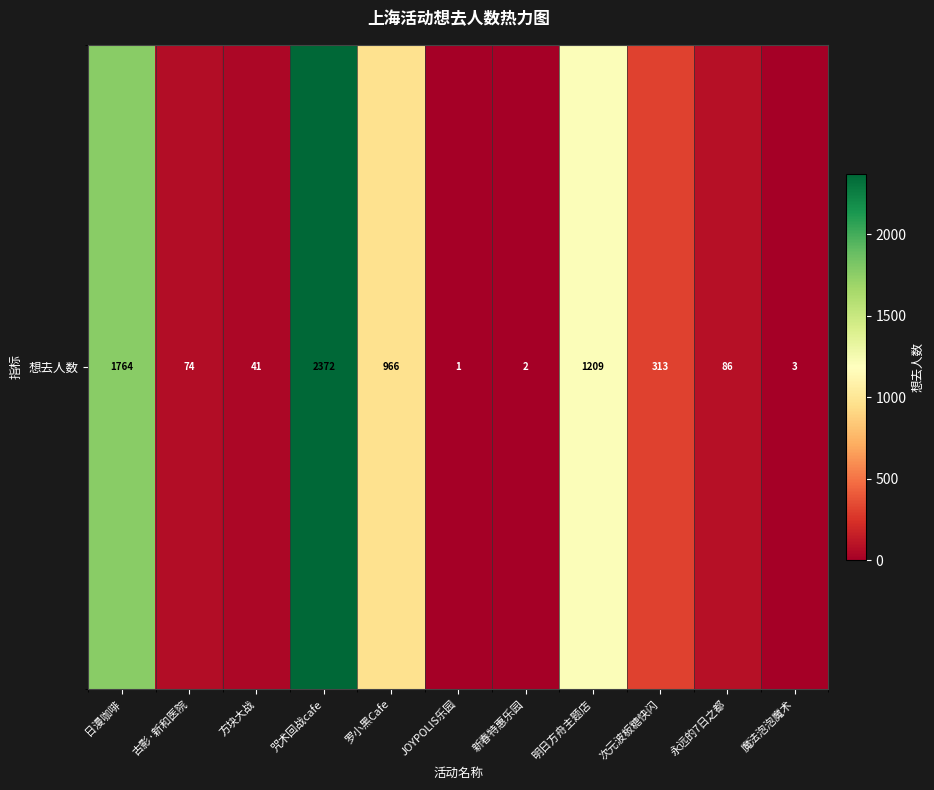

What is the sum of all values?

6831